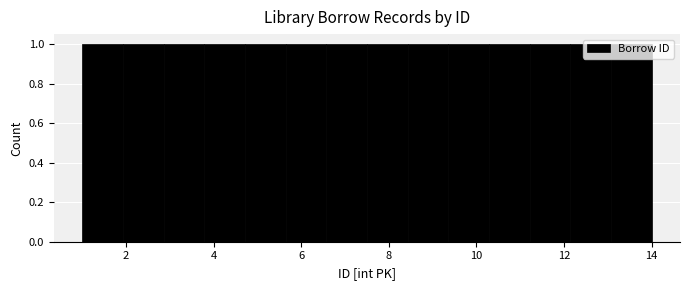

Reading left to right, transcribe this chart: for each bar, give the range it covers on the x-axis and its height. Neither the bar edges nor the heights are printed on the chart, so give them approximately, as read against the axes.

1.0 to 2.0: 1
2.0 to 2.8: 1
2.8 to 3.8: 1
3.8 to 4.8: 1
4.8 to 5.6: 1
5.6 to 6.6: 1
6.6 to 7.6: 1
7.6 to 8.4: 1
8.4 to 9.4: 1
9.4 to 10.2: 1
10.2 to 11.2: 1
11.2 to 12.2: 1
12.2 to 13.0: 1
13.0 to 14.0: 1